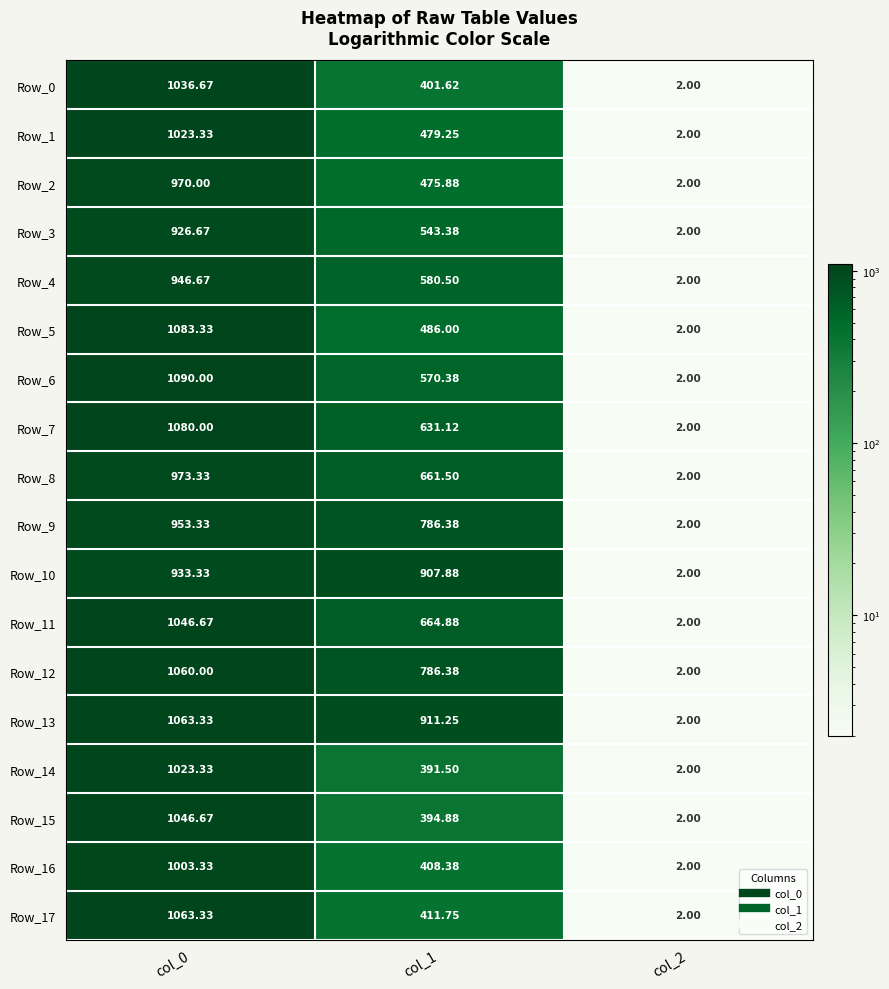

Is the value of Row_17 at col_2 greater than the value of Row_8 at col_0?

No